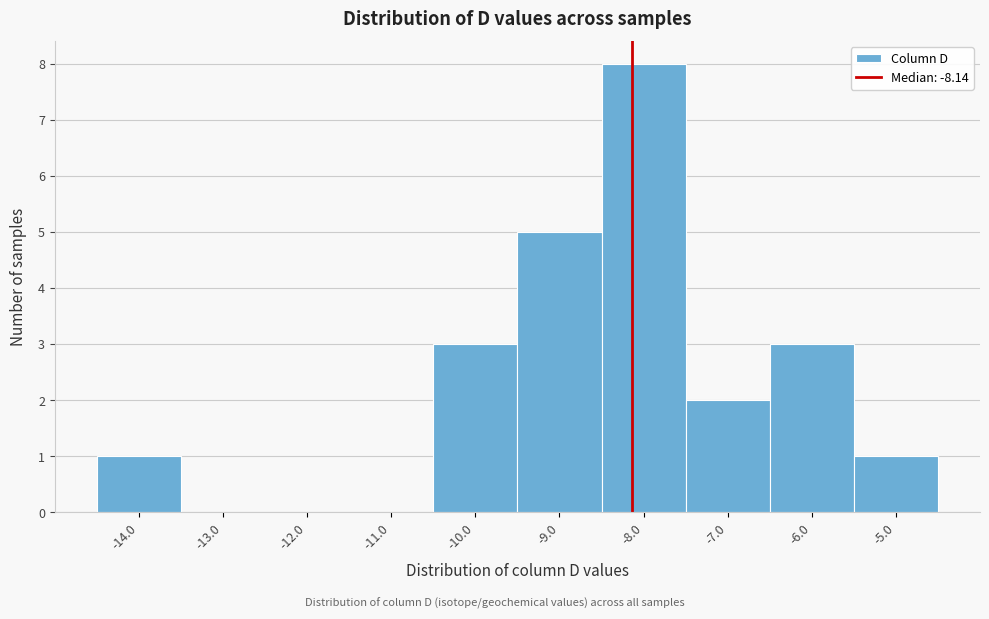

What is the height of the bar covering -8.5 to -7.5 on the x-axis? The values are not printed on the chart, so give them approximately, as read against the axis.

8